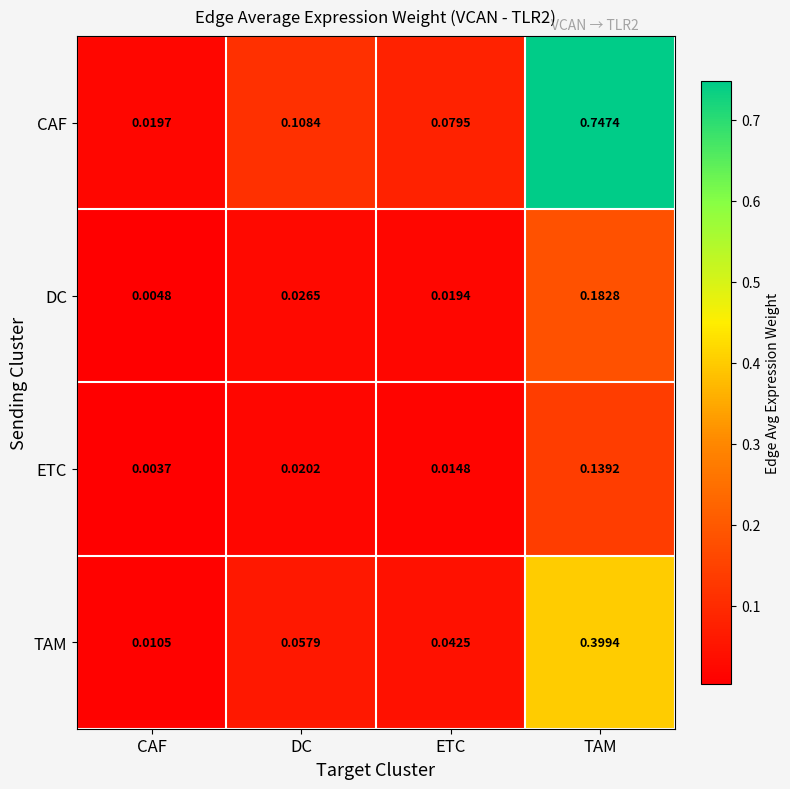

Rank the series at TAM from lowest to highest value.

ETC, DC, TAM, CAF